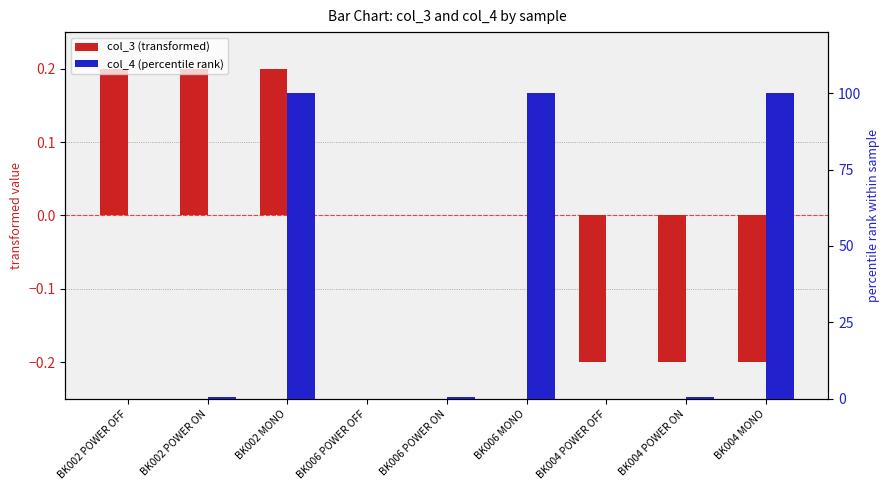

At BK002 POWER ON, list the series in order from largest to smallest.

col_4 (percentile rank), col_3 (transformed)